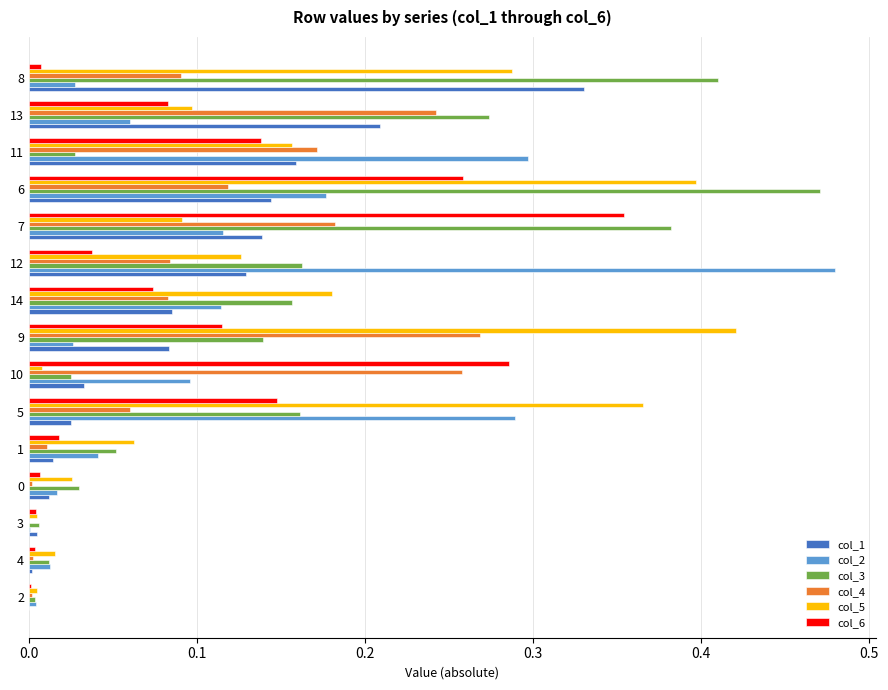

At which category is the sum across all series the highest?

6